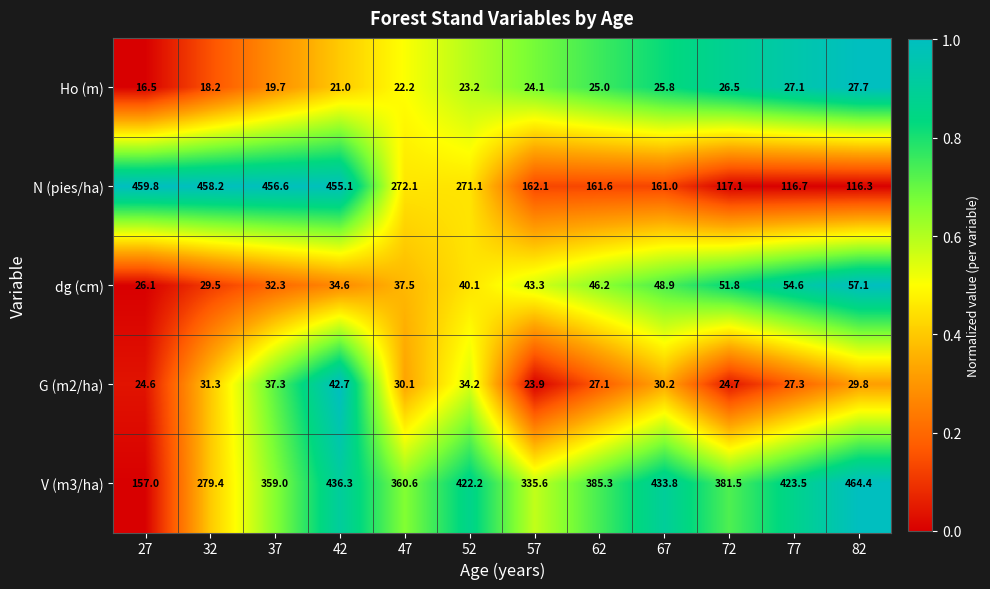

At which category is the sum across all series the highest?

42